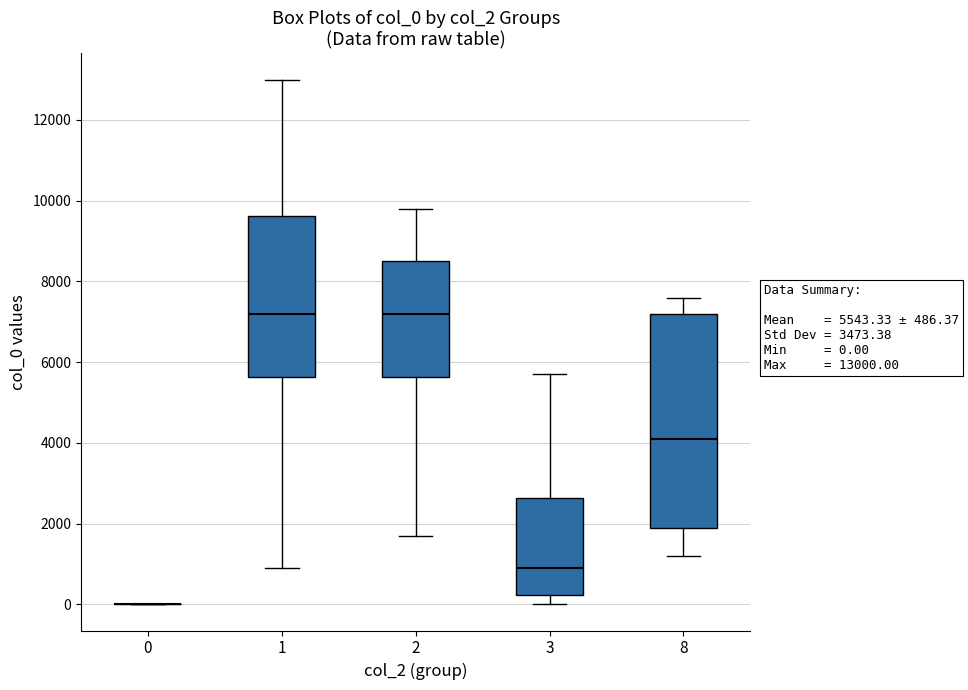

Which box is the tallest, from its lower edge to its upper edge?

8